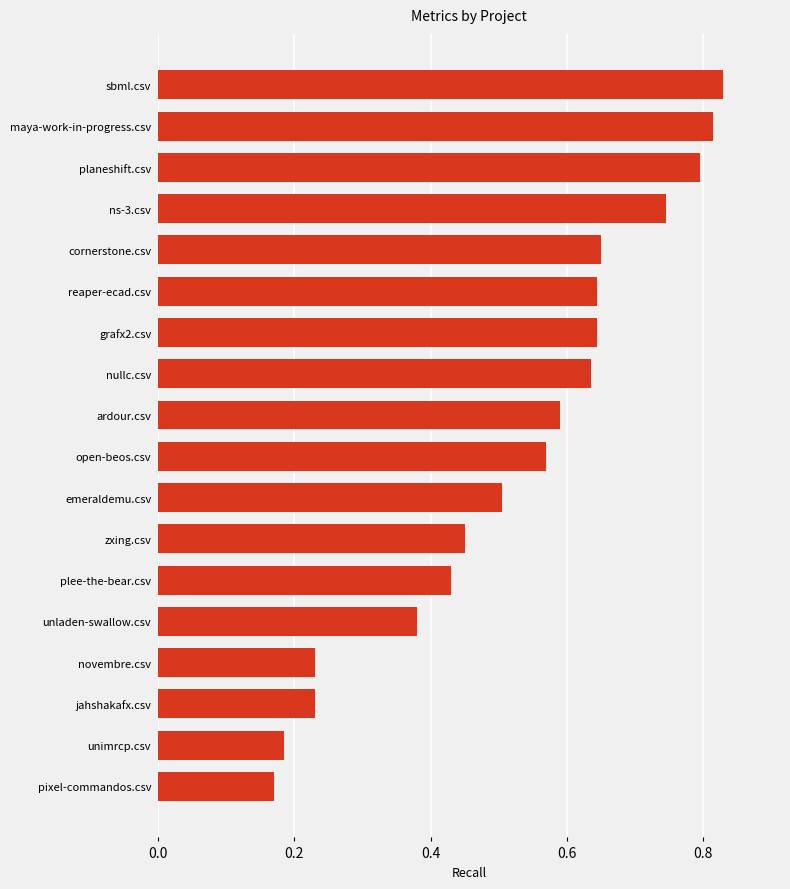

What is the change in value from zxing.csv to reaper-ecad.csv?

+0.2